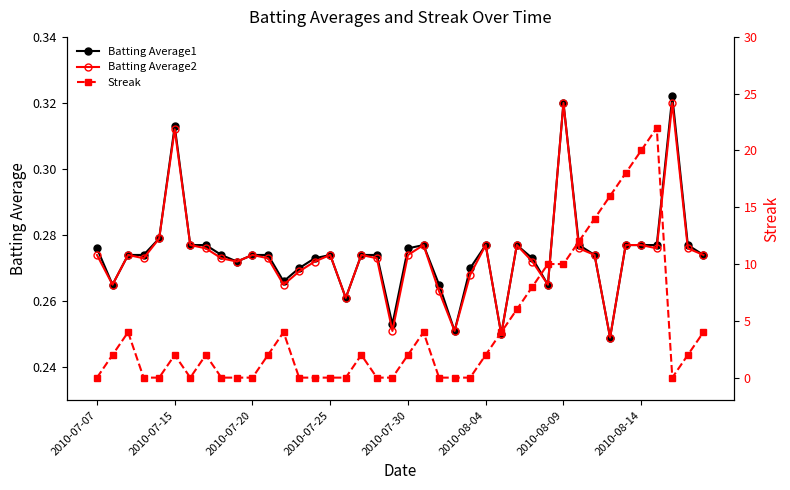

In Streak, how many points are lower than both neighbors (excluding endpoints)?

2